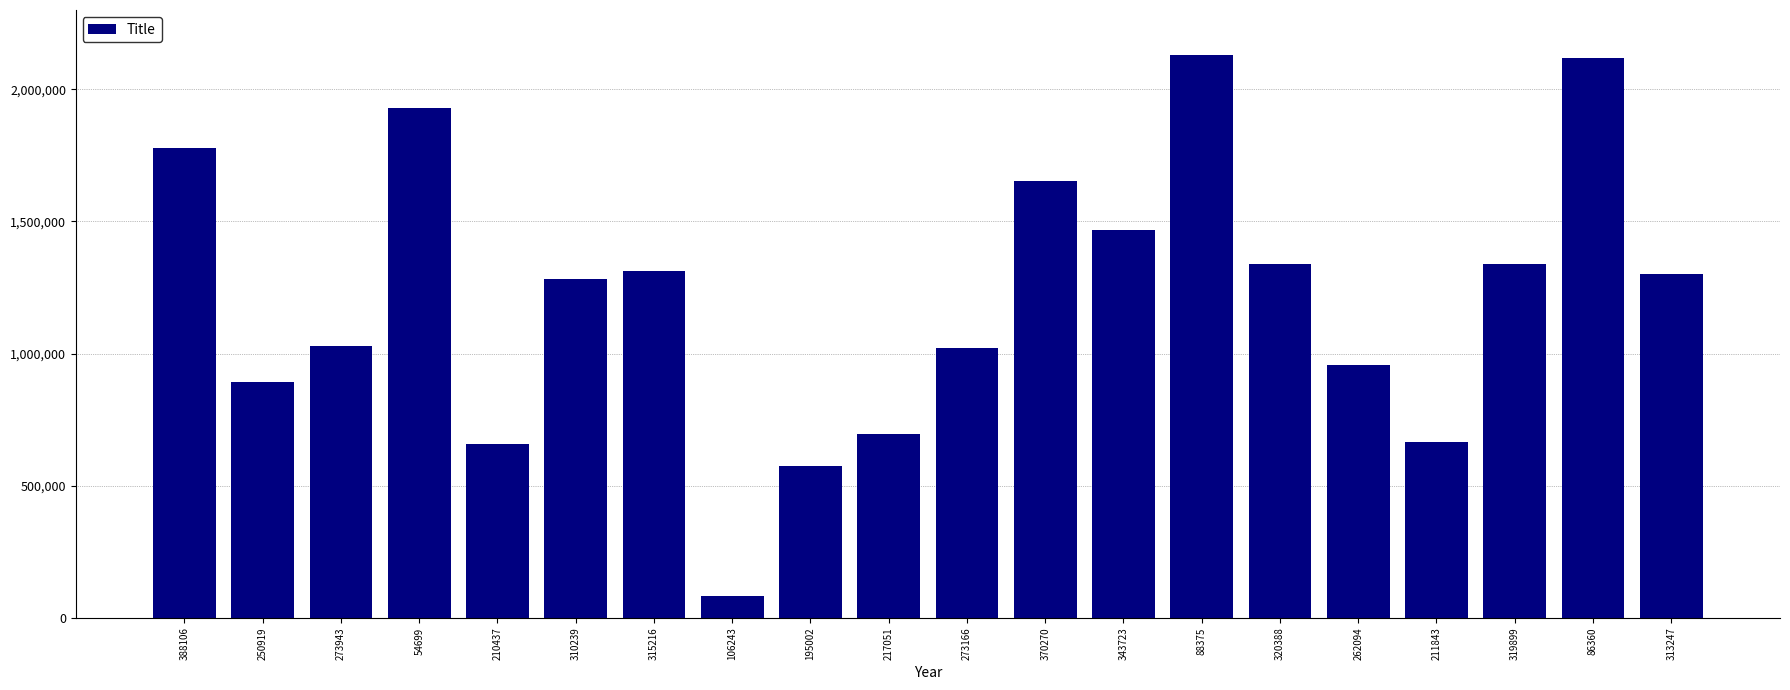

What is the change in value from 54699 to 106243?

-1845951